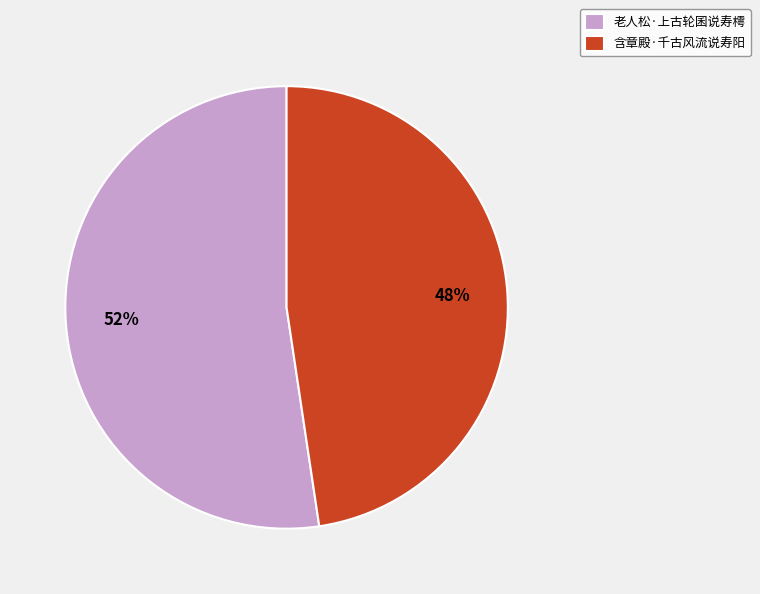

Which slice is the largest?

老人松·上古轮囷说寿樗